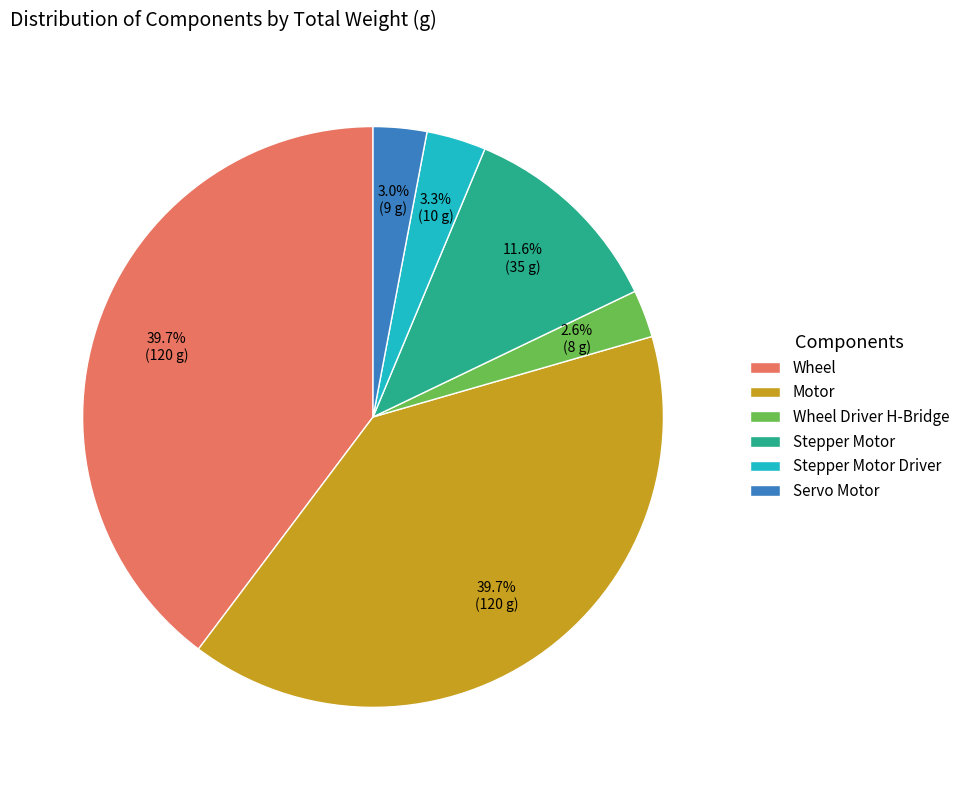

Does Servo Motor represent more than half of the total?

No